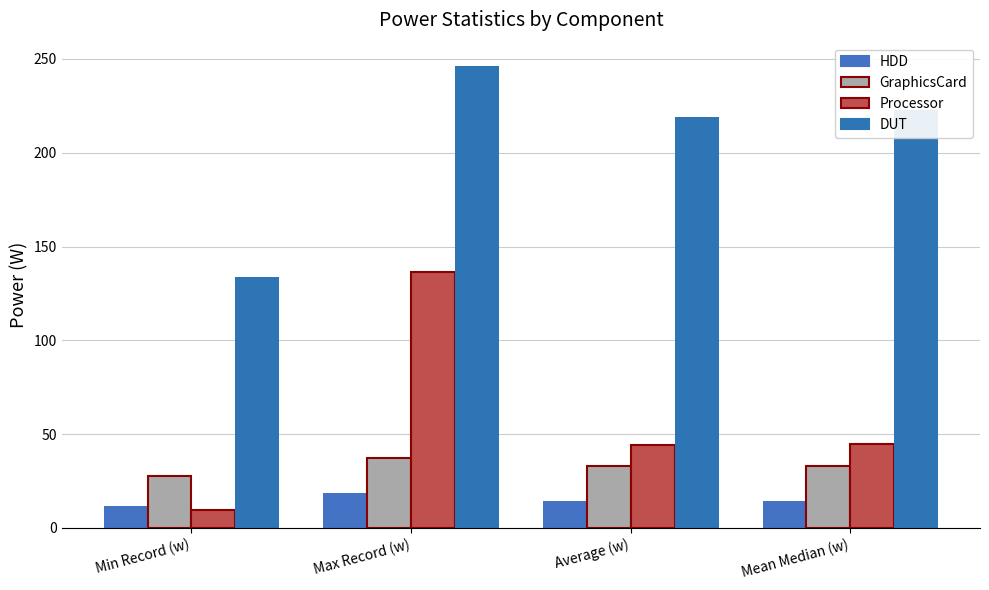

At which label is GraphicsCard closest to 32?

Average (w)